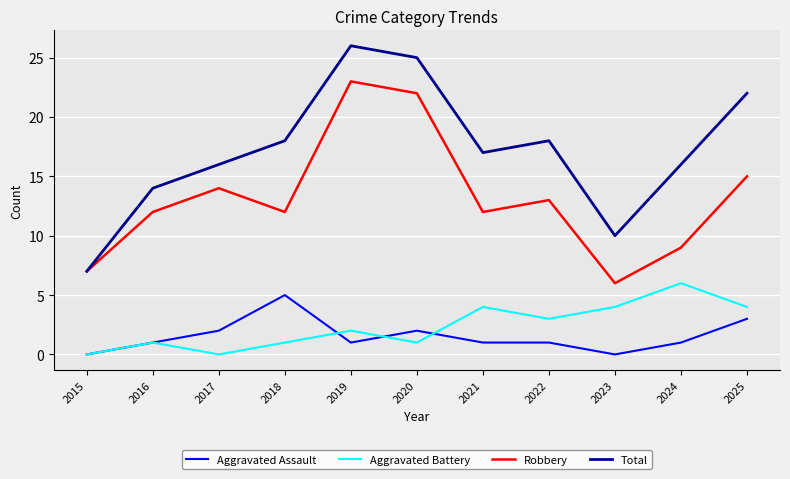

At which label does Total reach its minimum?

2015